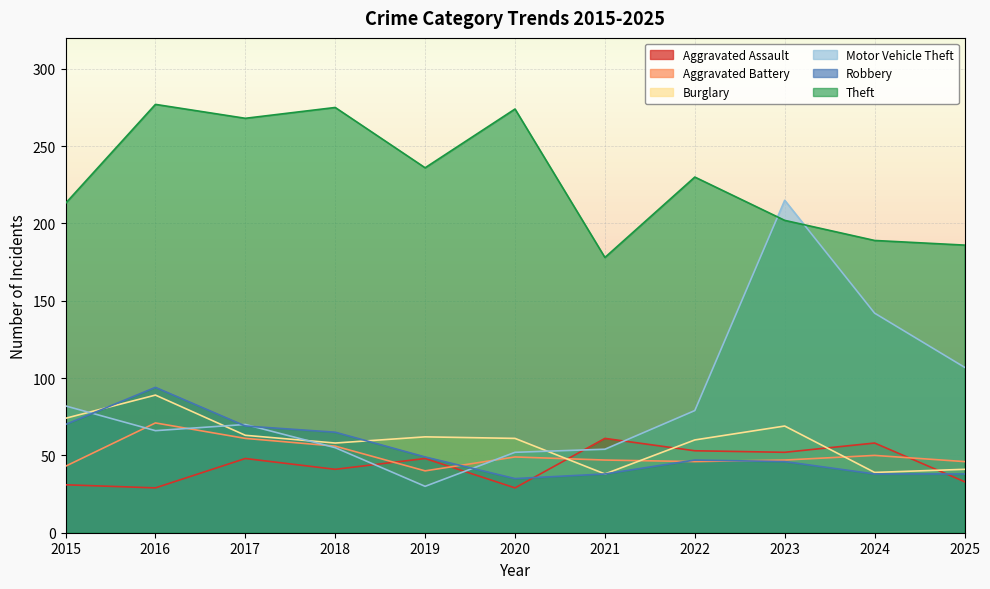

What is the difference between the Motor Vehicle Theft values at 2019 and 2020?

22